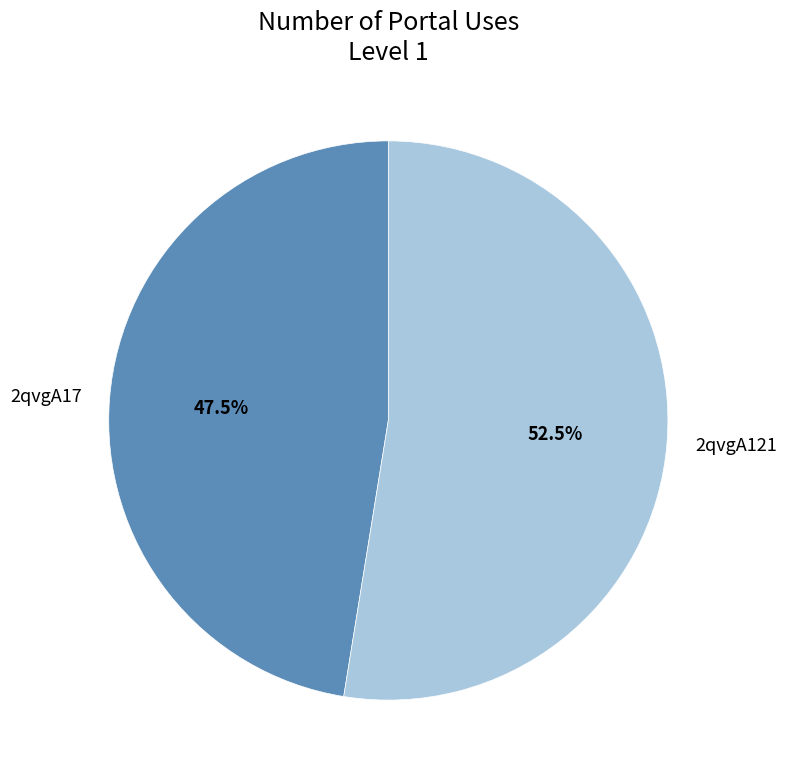

Which category has the biggest portion of the pie?

2qvgA121